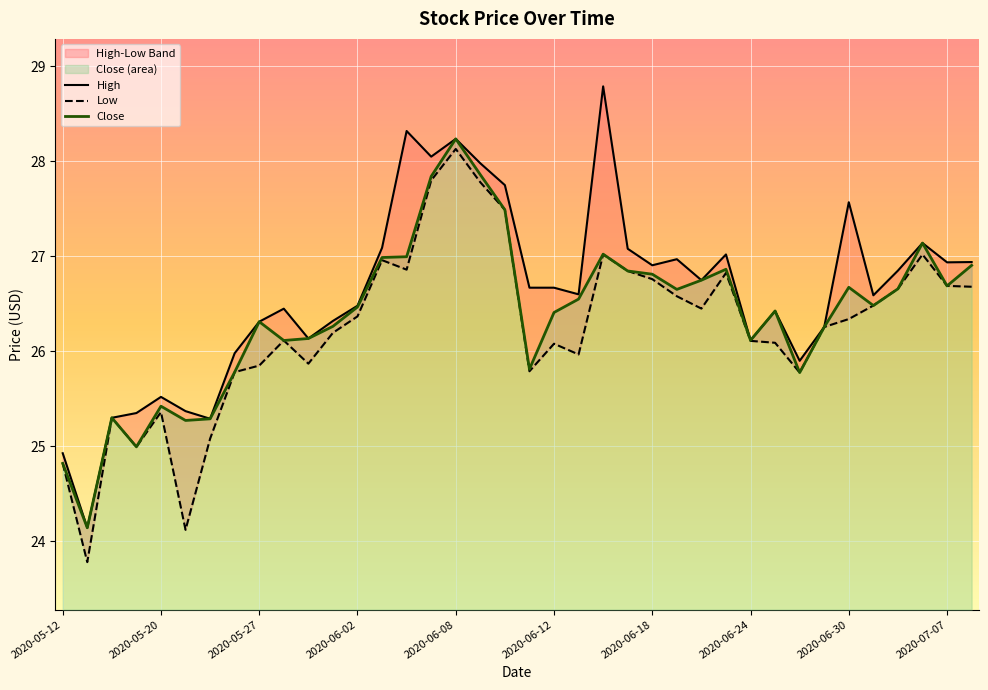

Does the chart display data point markers on the line(s)?

No